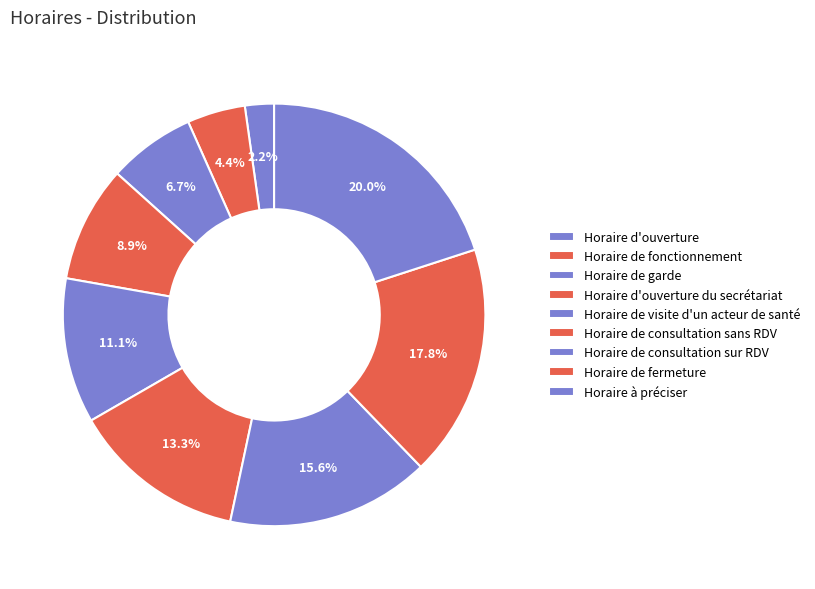

Do Horaire de consultation sur RDV and Horaire à préciser together represent more than half of the pie?

No